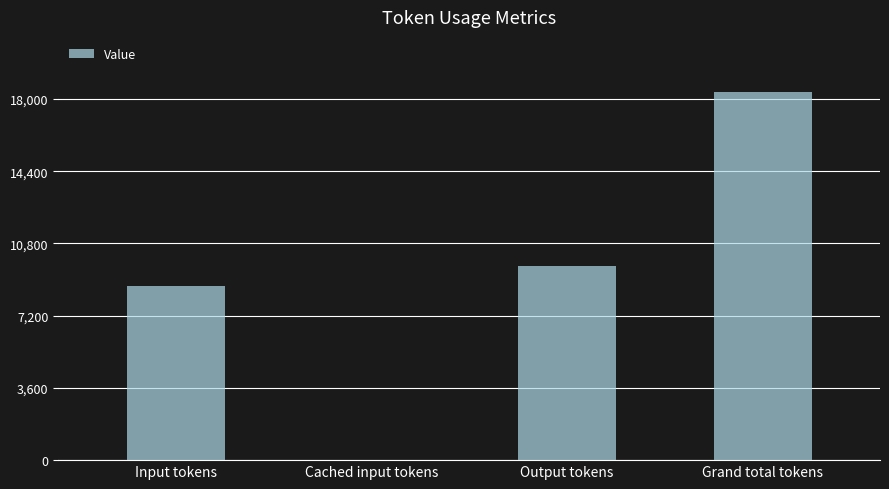

Does the chart contain stacked bars?

No